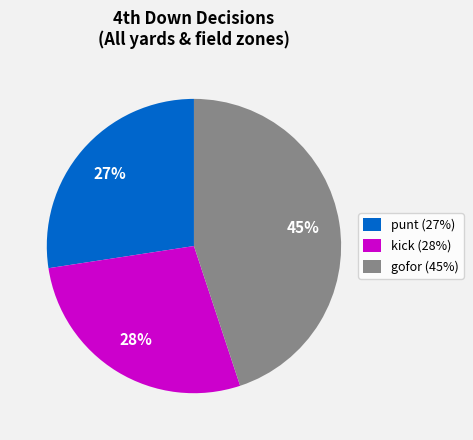

What percentage is the kick slice, to the nearest percent?

28%